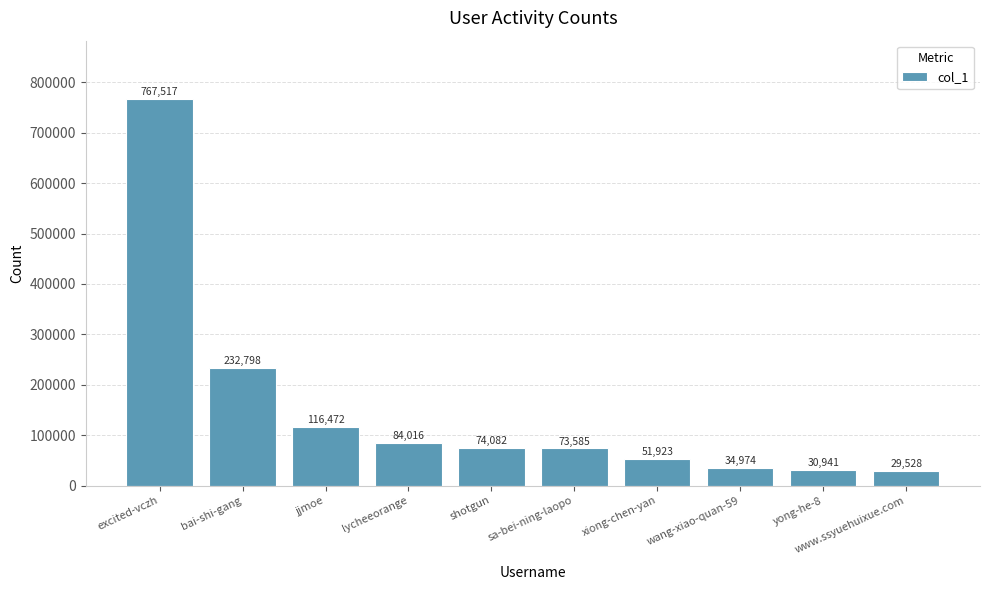

What is the value of the 6th bar from the left?

73585